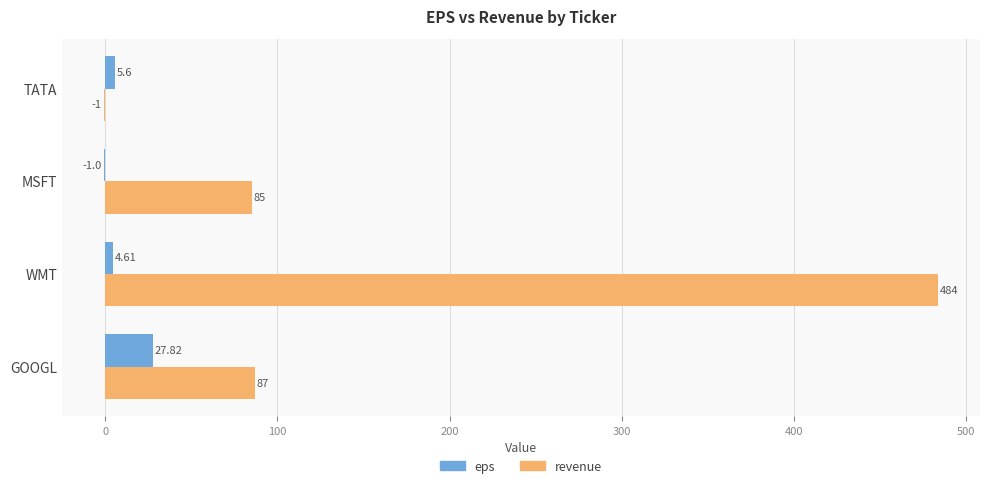

At which label does revenue reach its peak?

WMT